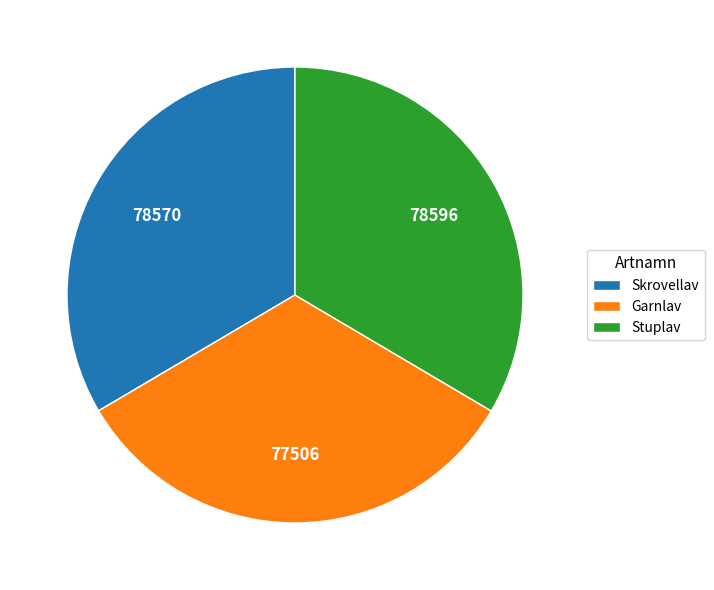

What is the ratio of the value at Skrovellav to the value at Garnlav?

1.0